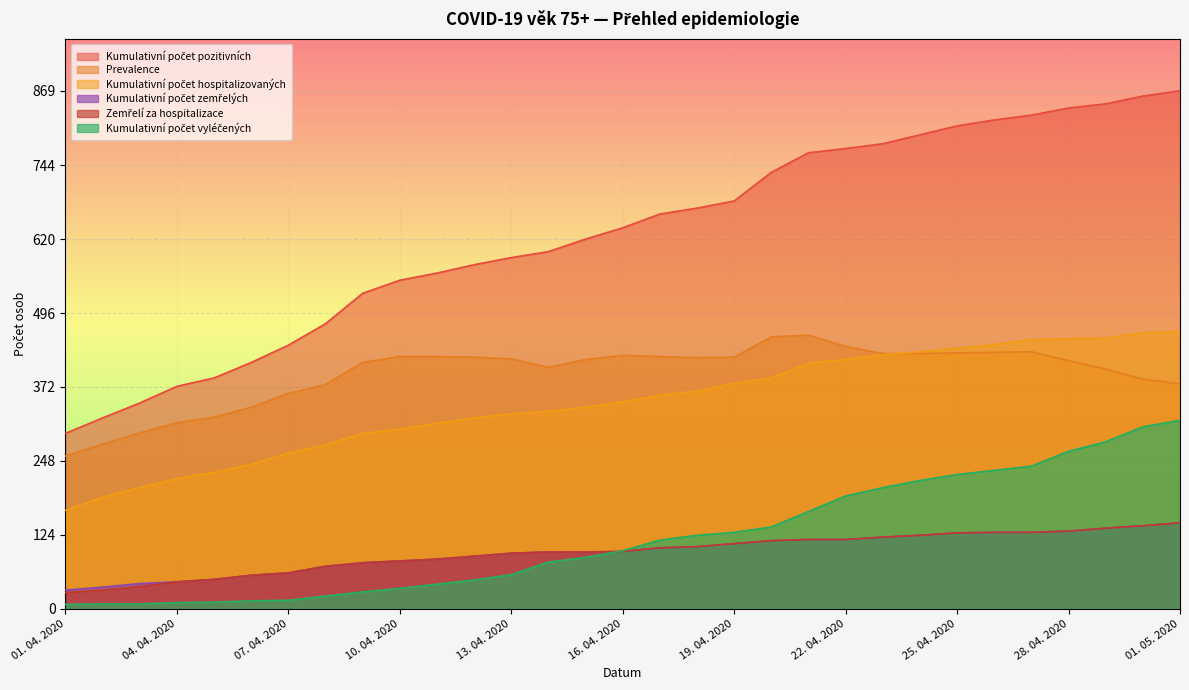

Is it true that Kumulativní počet pozitivních equals 744 at 11. 04. 2020?

False